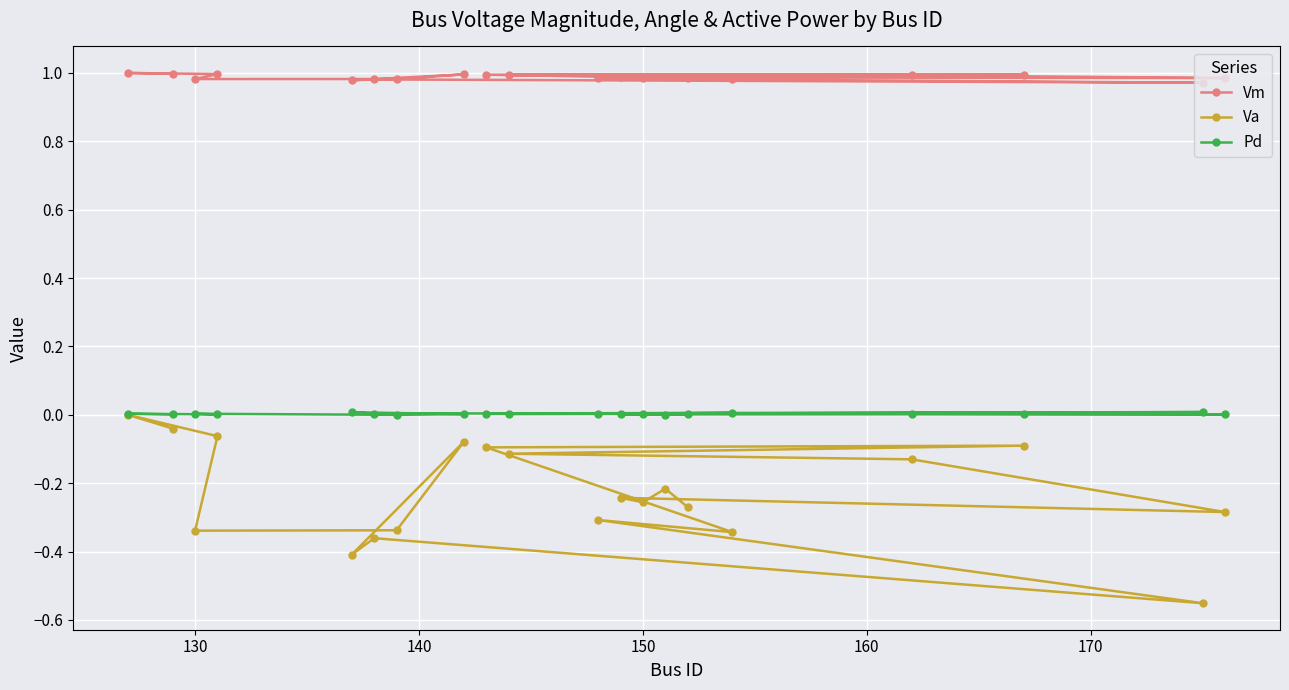

At how many categories does at least one series exceed 0?

20